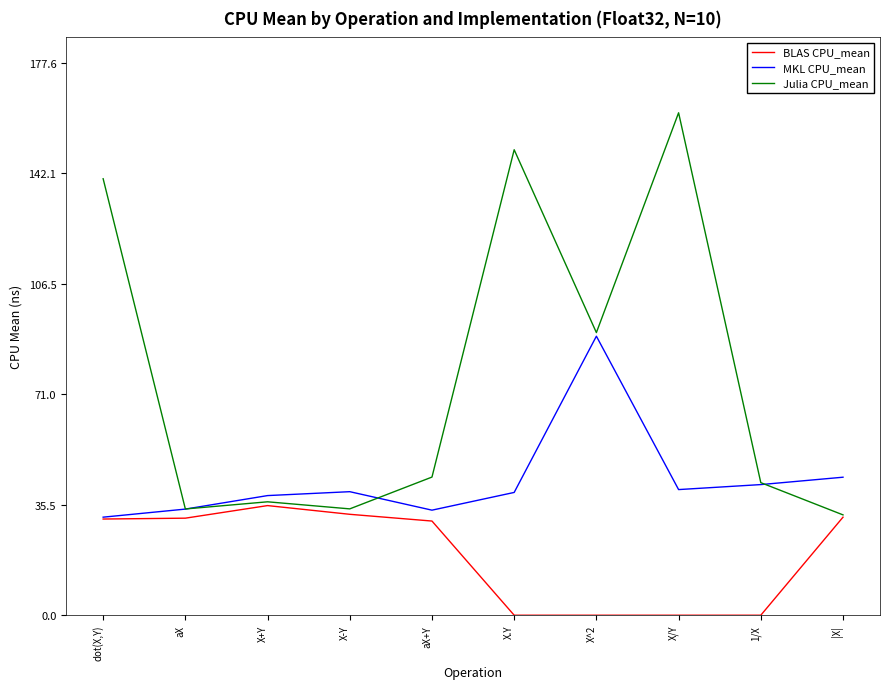

Rank the series by their average value, from highest to lowest.

Julia CPU_mean, MKL CPU_mean, BLAS CPU_mean